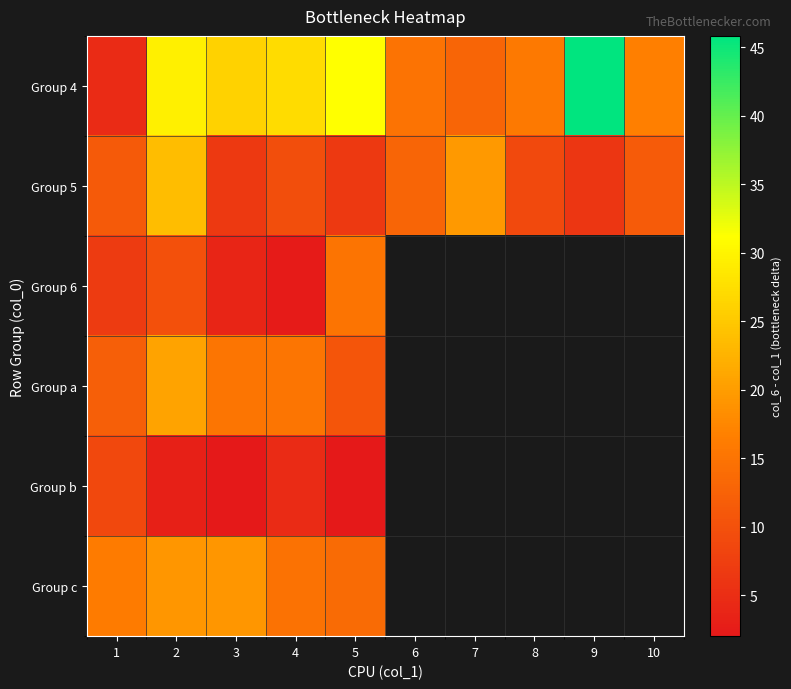

At 8, list the series in order from smallest to largest.

Group 5, Group 6, Group a, Group b, Group c, Group 4